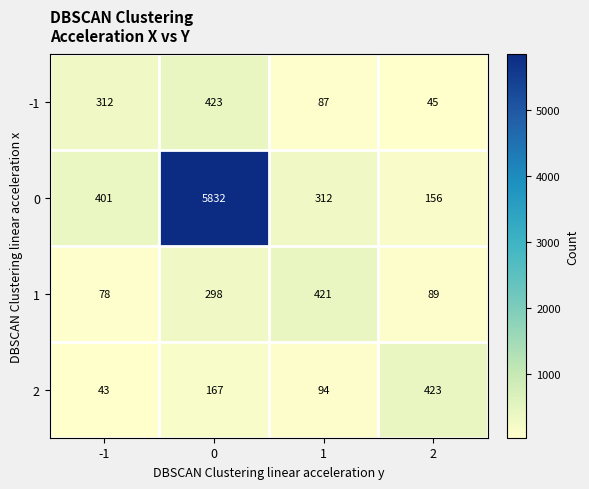

Rank the series at 2 from lowest to highest value.

-1, 1, 0, 2